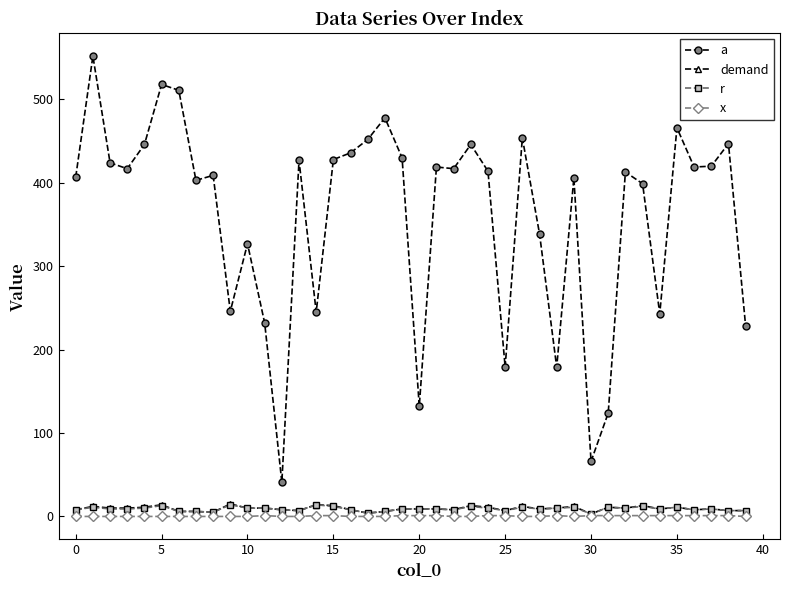

What is the maximum value for demand?

15